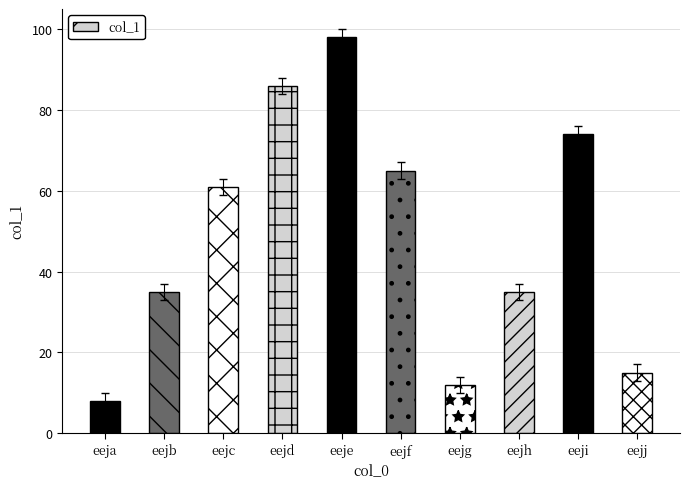

What is the smallest value displayed?

8